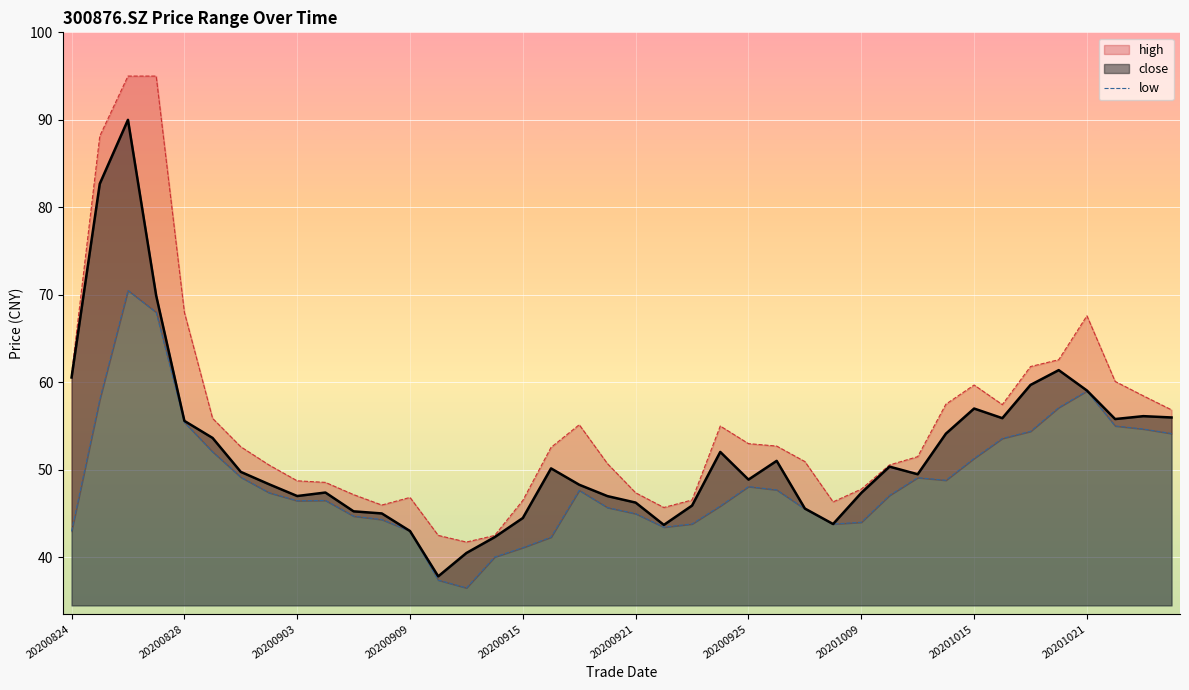

What is the average value?

48.8